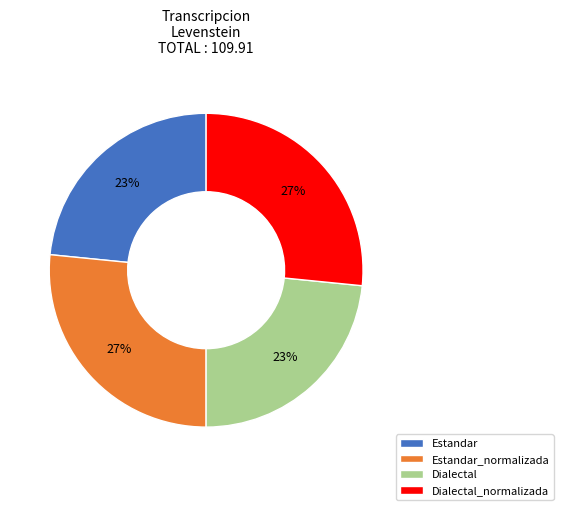

To the nearest percent, what is the average slice percentage?

25%